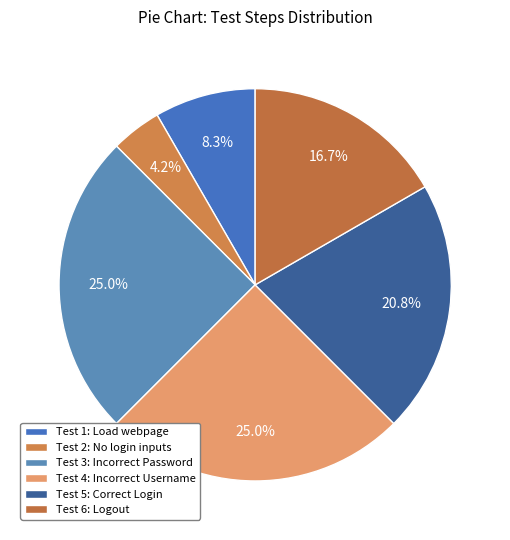

How many slices are in this pie chart?

6